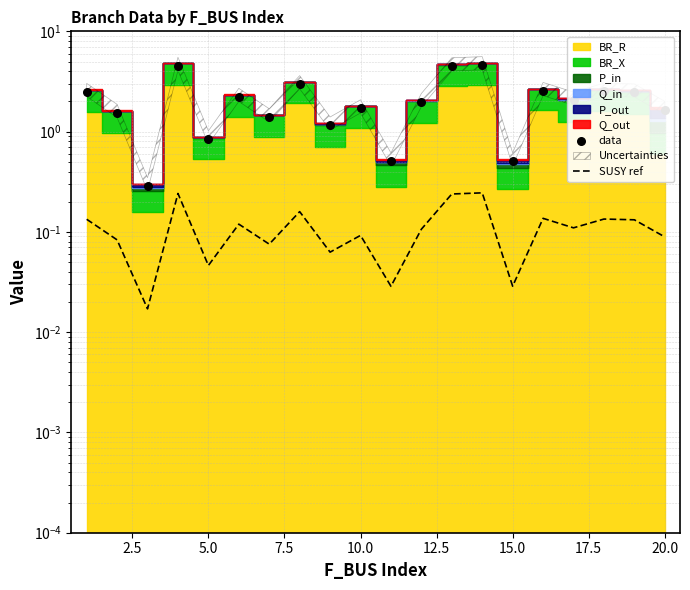

Which series has the largest Y range (max minus min)?

data